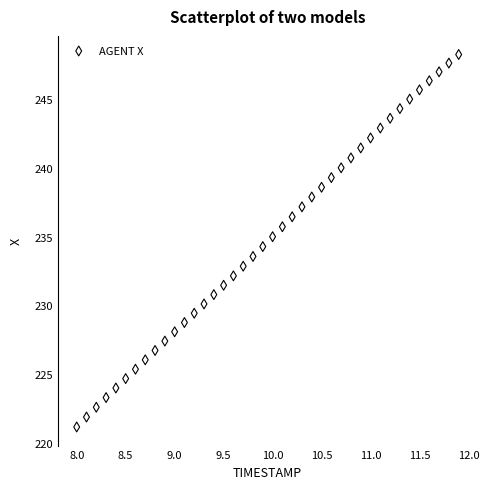

What is the range of Y values (max minus min)?

27.1